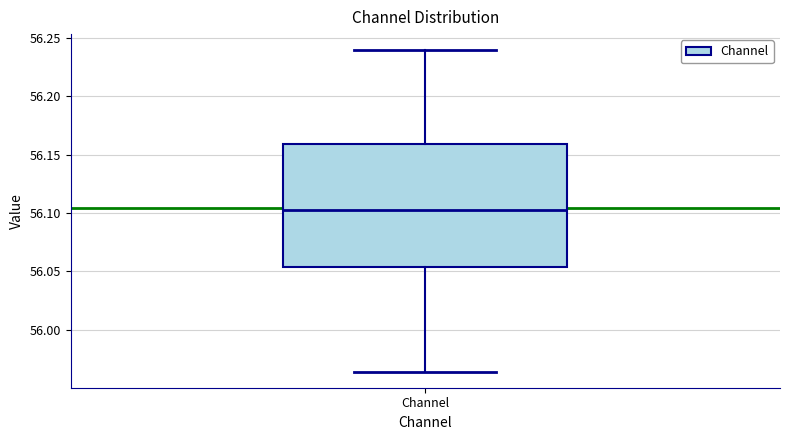

Where is the lower edge of the box for Channel on the y-axis? The values are not printed on the chart, so give them approximately, as read against the axis.

56.055